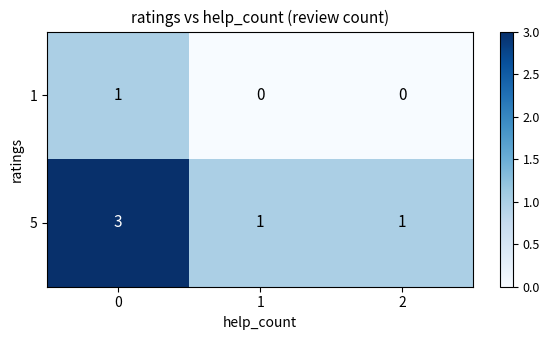

Reading left to right, list all the values displayed in this chart.

1: 0=1	1=0	2=0
5: 0=3	1=1	2=1